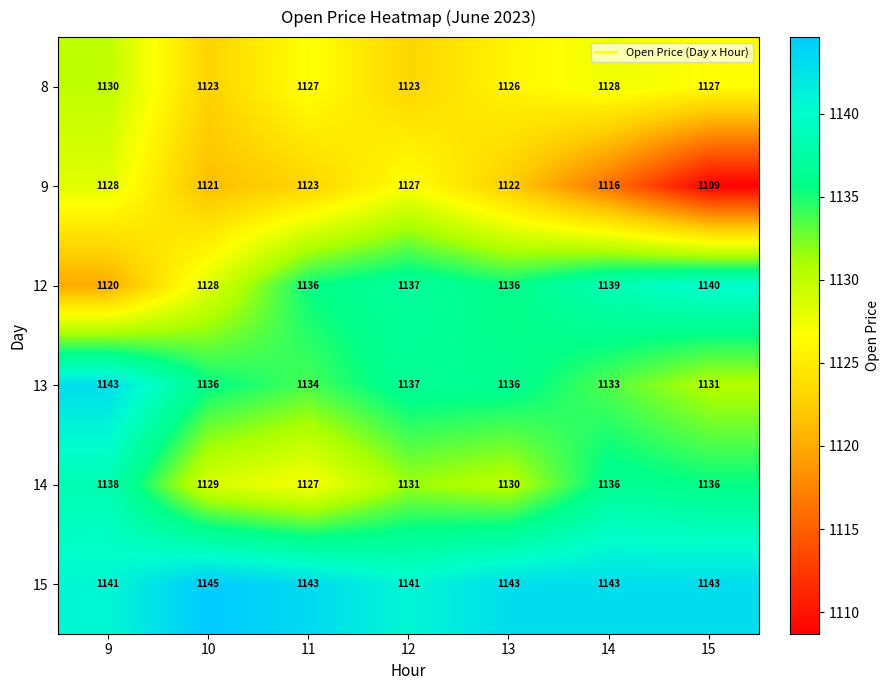

The value of 9 at 11 is 1123. True or false?

True